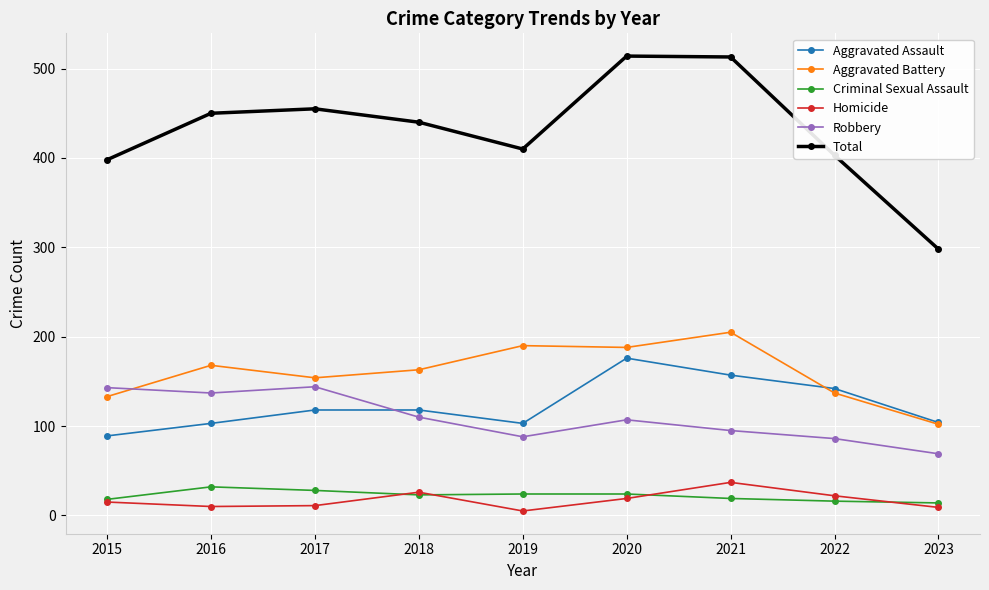

Between which two adjacent categories do Aggravated Battery and Robbery first intersect?

2015 and 2016